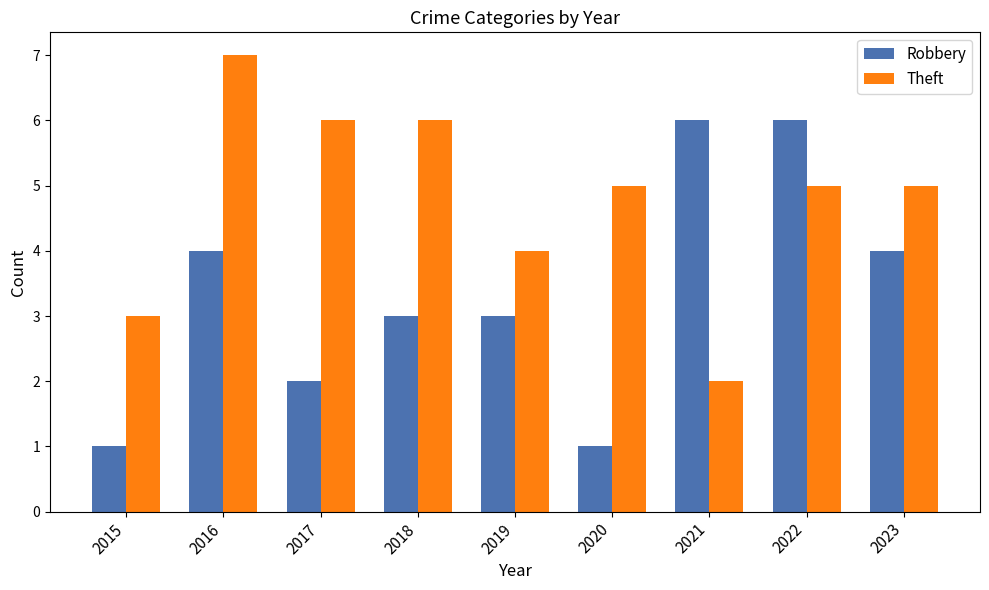

What is the difference between the maximum and minimum values in the Robbery series?

5